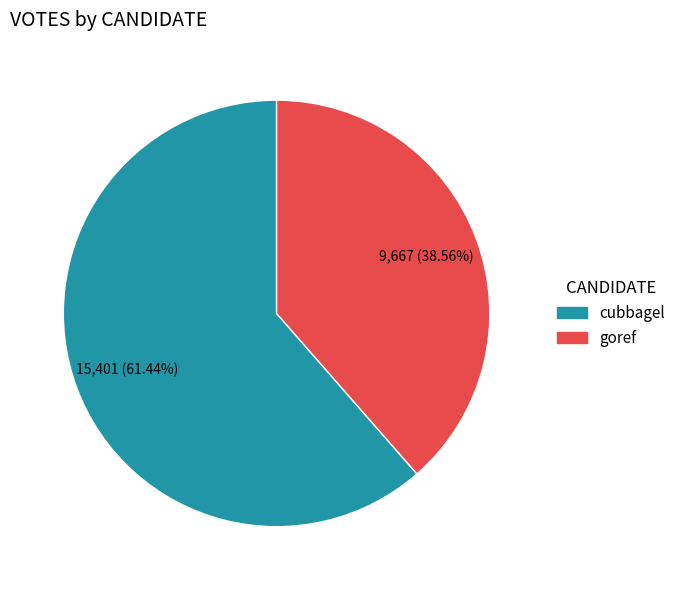

What is the largest slice in the pie chart?

cubbagel